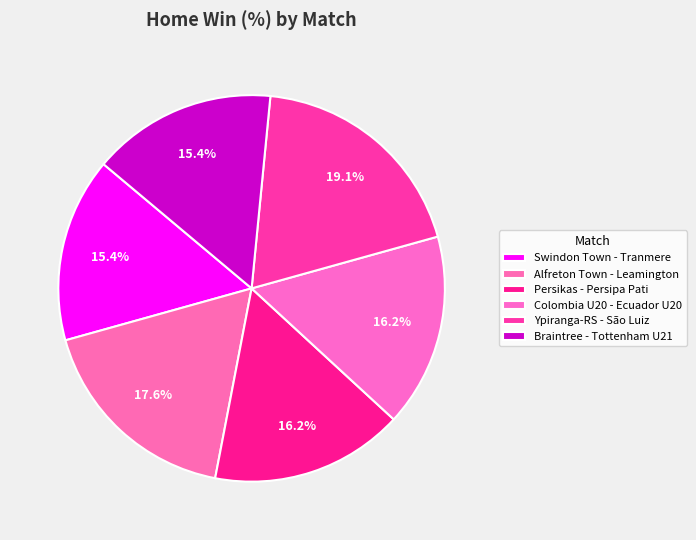

The Colombia U20 - Ecuador U20 slice represents 8% of the pie. True or false?

False